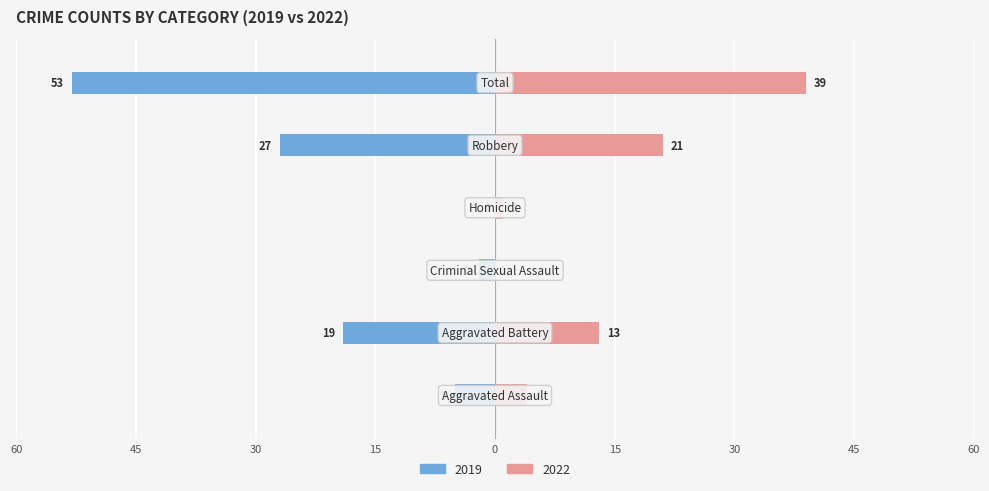

What position from the left is Criminal Sexual Assault?

3